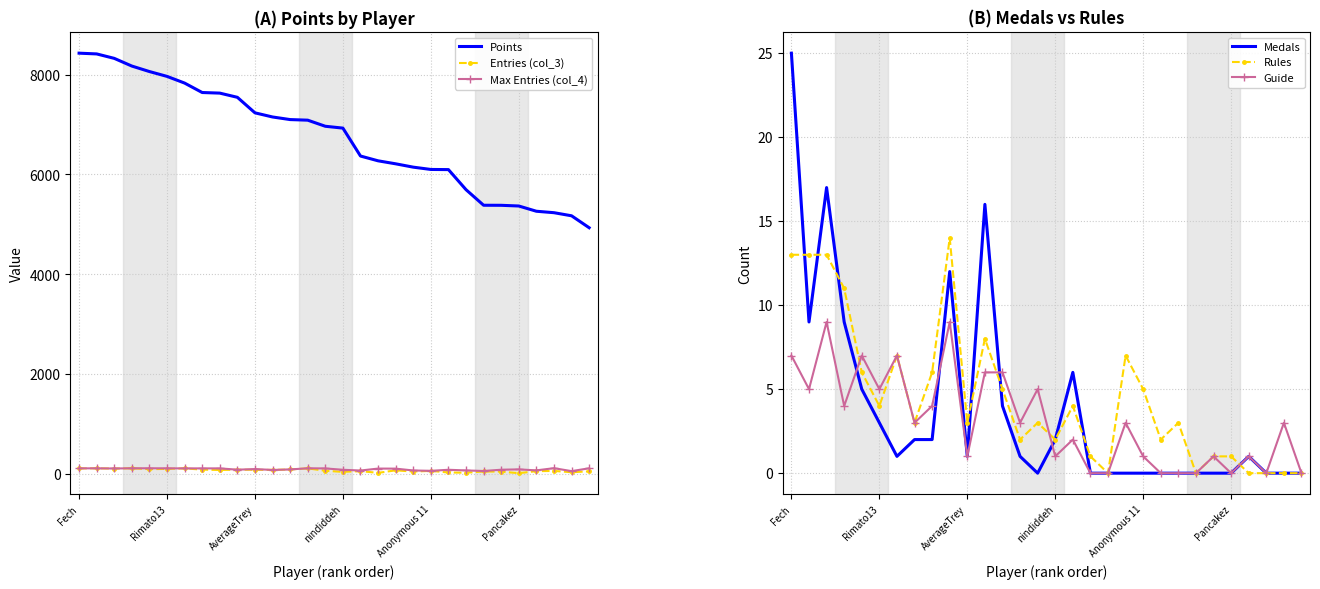

Which series ends up on top after the final intersection of Rules and Guide?

Guide